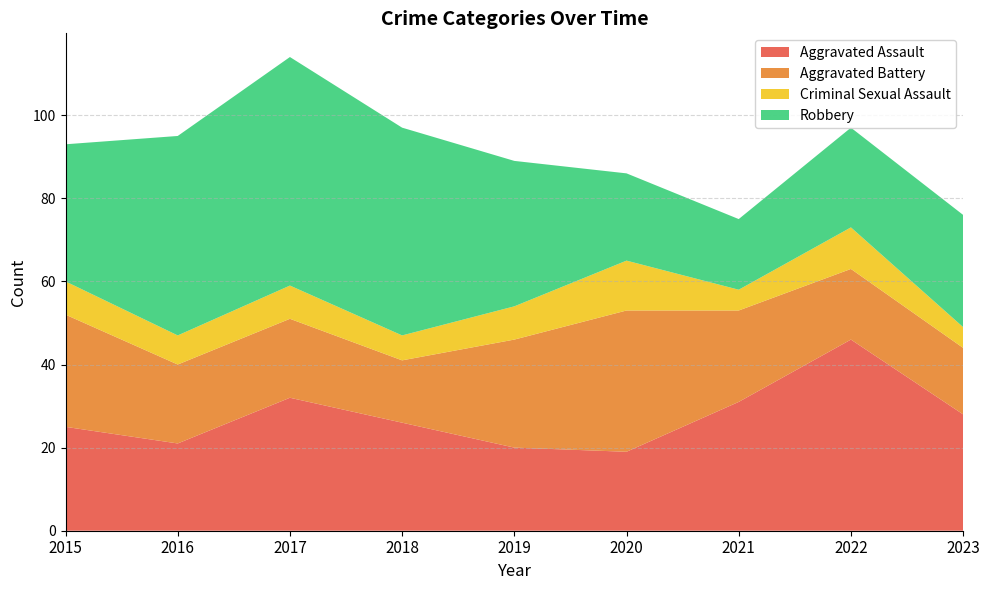

Reading left to right, extract all data points from this chart.

Aggravated Assault: 25	21	32	26	20	19	31	46	28
Aggravated Battery: 27	19	19	15	26	34	22	17	16
Criminal Sexual Assault: 8	7	8	6	8	12	5	10	5
Robbery: 33	48	55	50	35	21	17	24	27